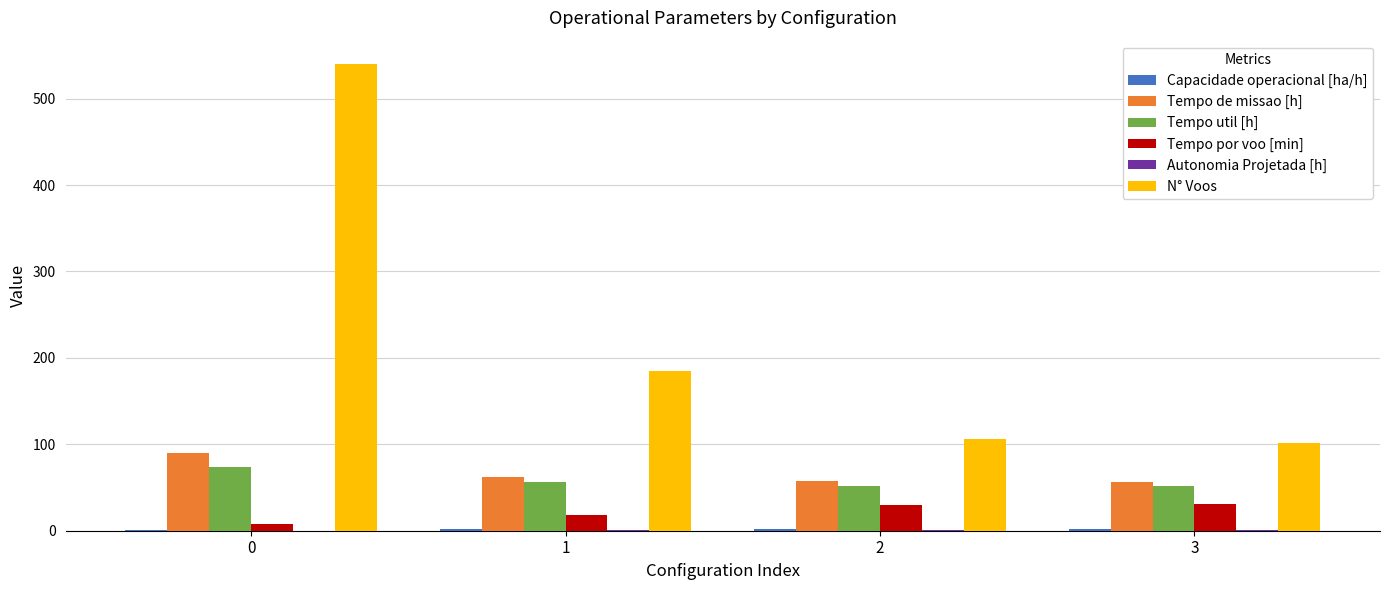

What is the greatest value displayed?

540.0